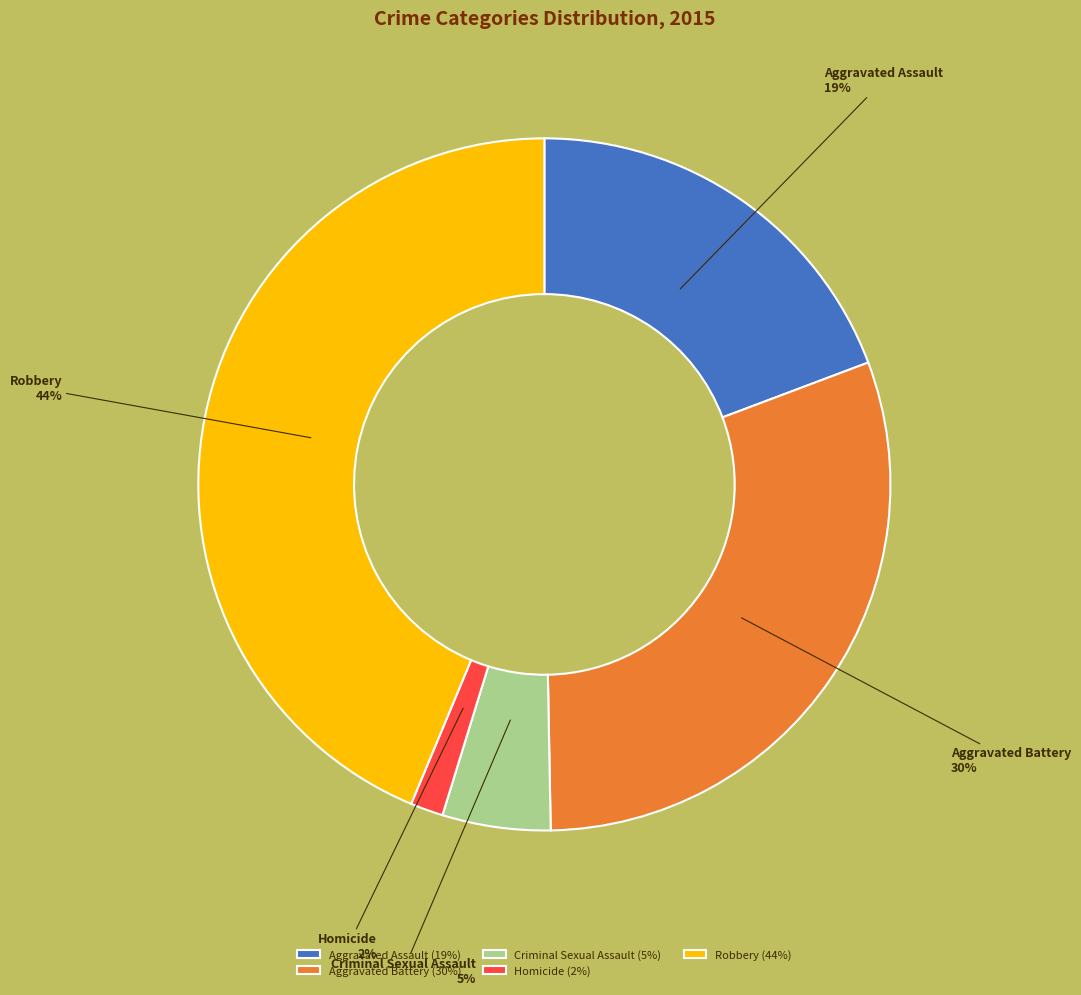

To the nearest percent, what percentage of the pie is Aggravated Assault?

19%